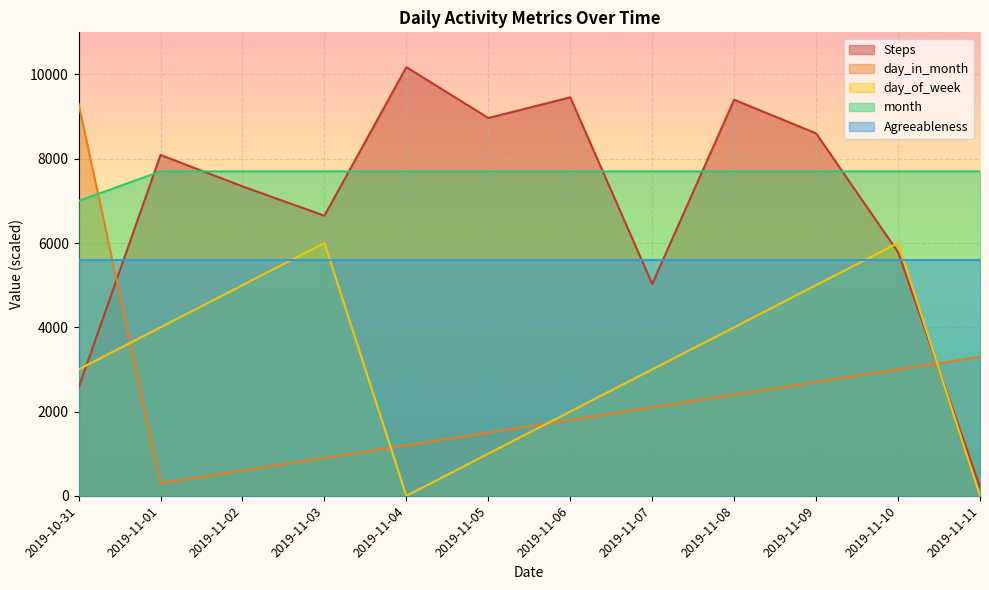

What is the average value of the Steps series?

6856